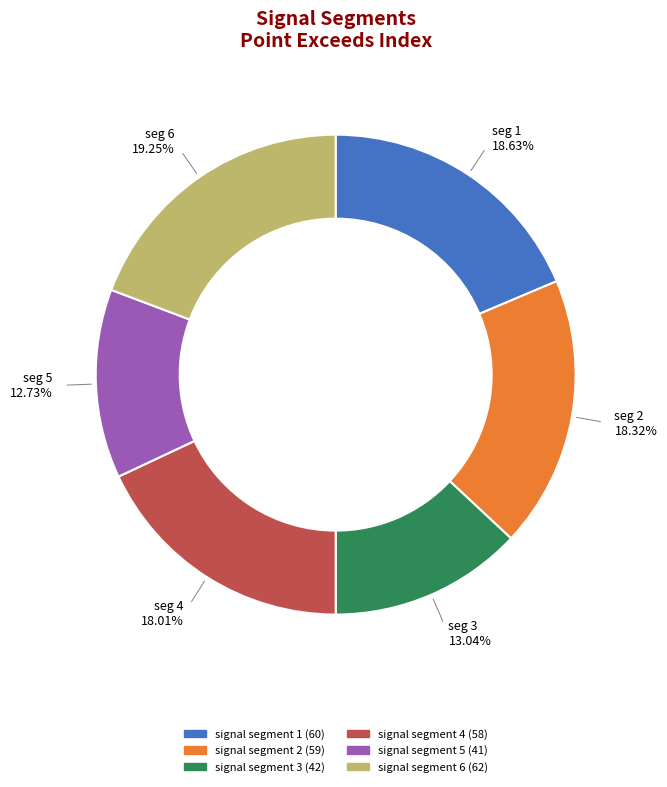

Is signal segment 4 the majority of the pie?

No